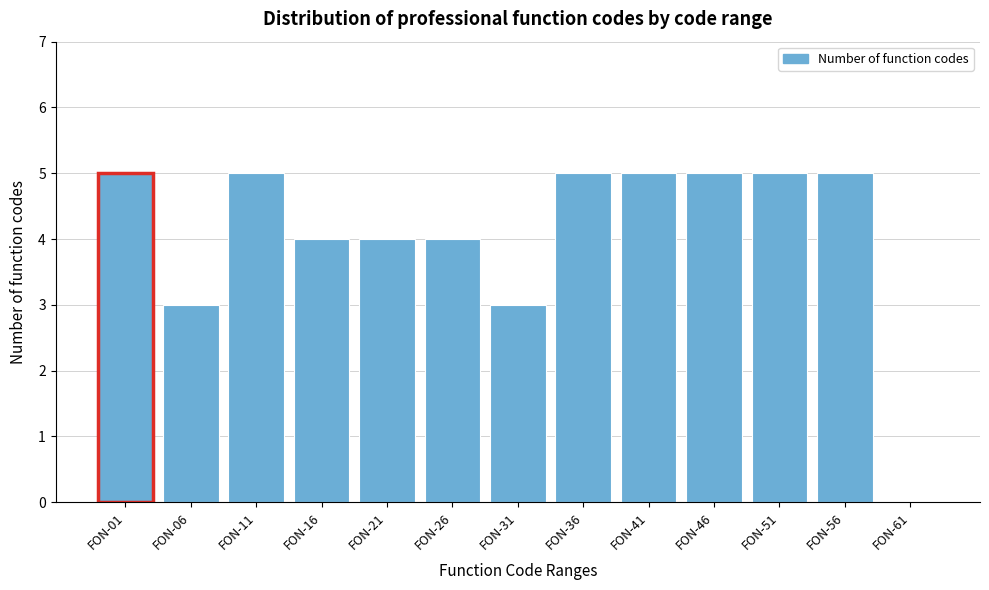

Reading left to right, extract all data points from this chart.

FON-01=5	FON-06=3	FON-11=5	FON-16=4	FON-21=4	FON-26=4	FON-31=3	FON-36=5	FON-41=5	FON-46=5	FON-51=5	FON-56=5	FON-61=0